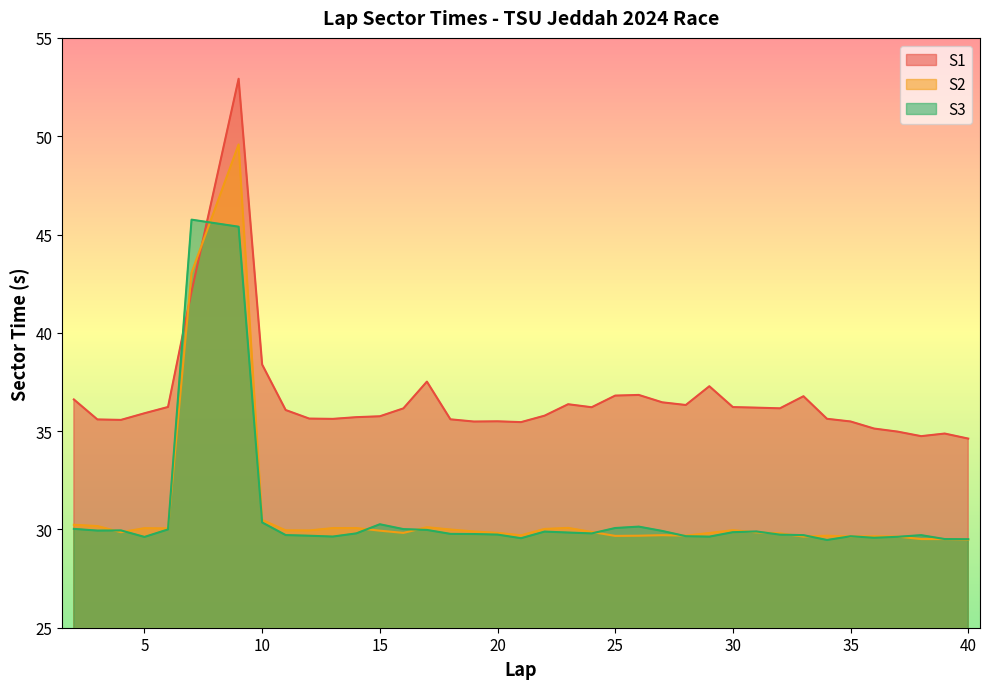

True or false: S1 has more than 1 points higher than both neighbors.

True